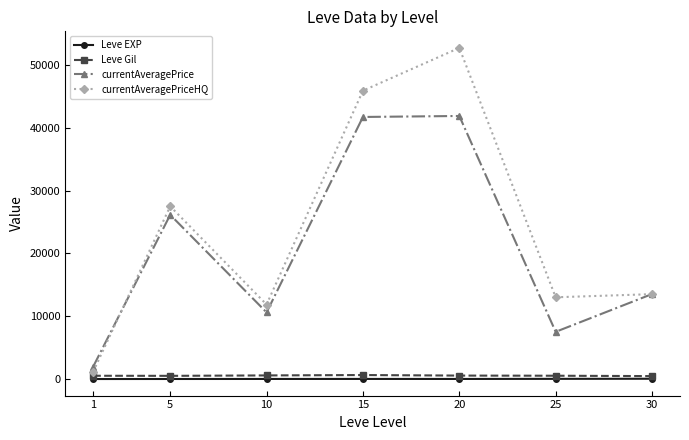

What is the approximate value of currentAveragePriceHQ at 30?

13512.0